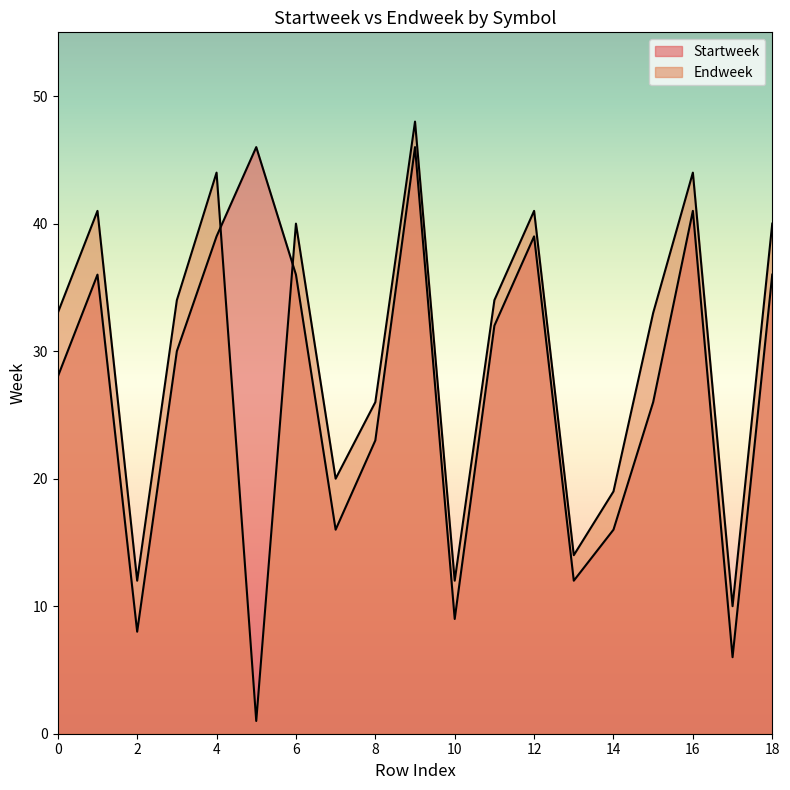

What is the smallest value displayed?

1